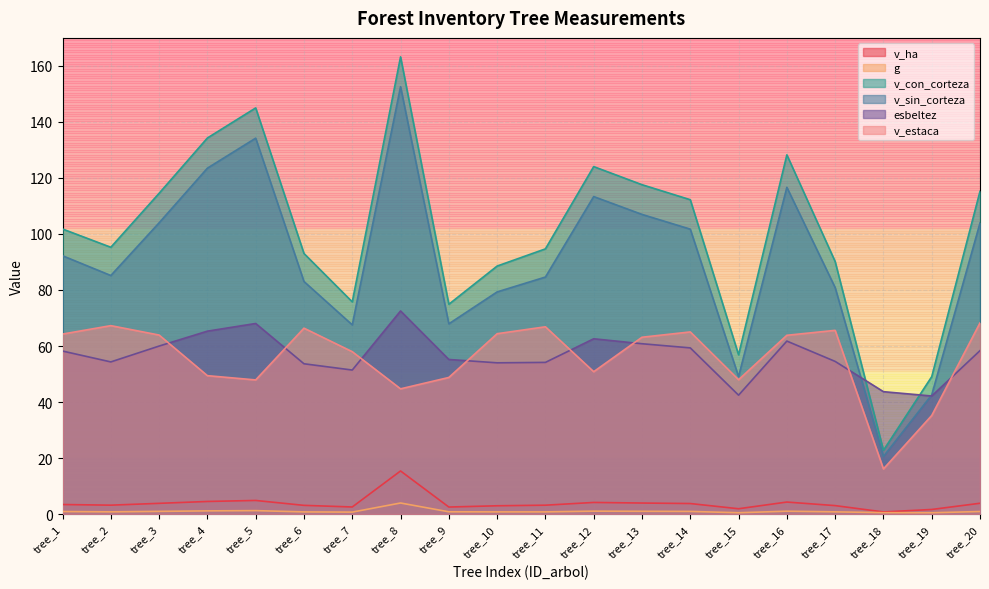

What is the greatest value displayed?

163.2